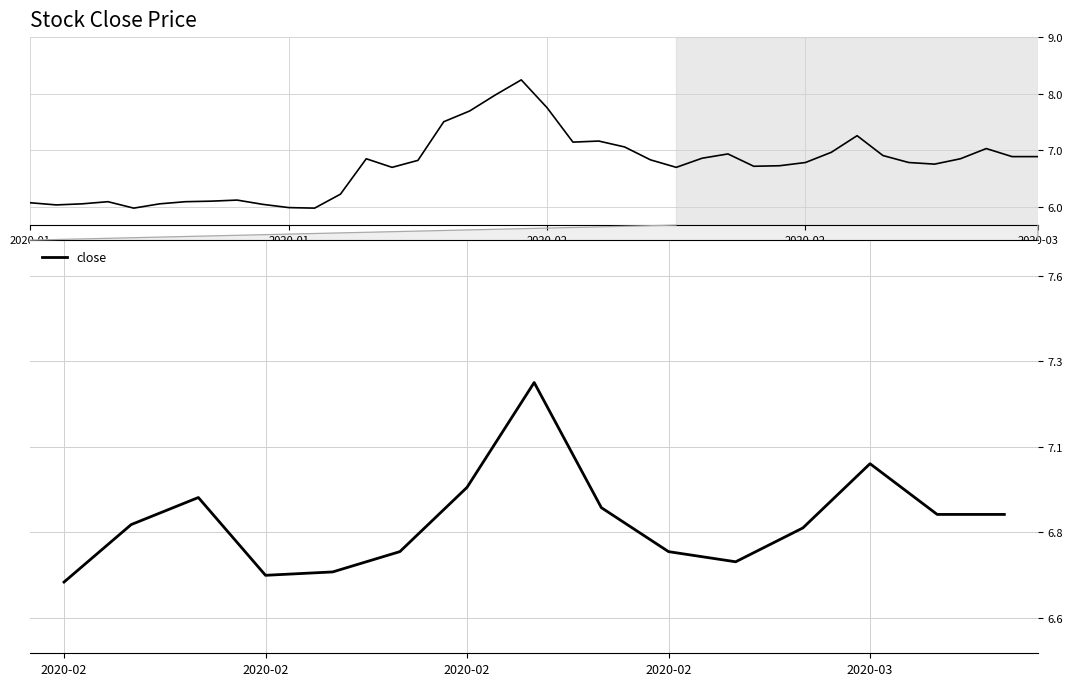

Approximately how many times larger is the value at 6 compared to 10?

1.0